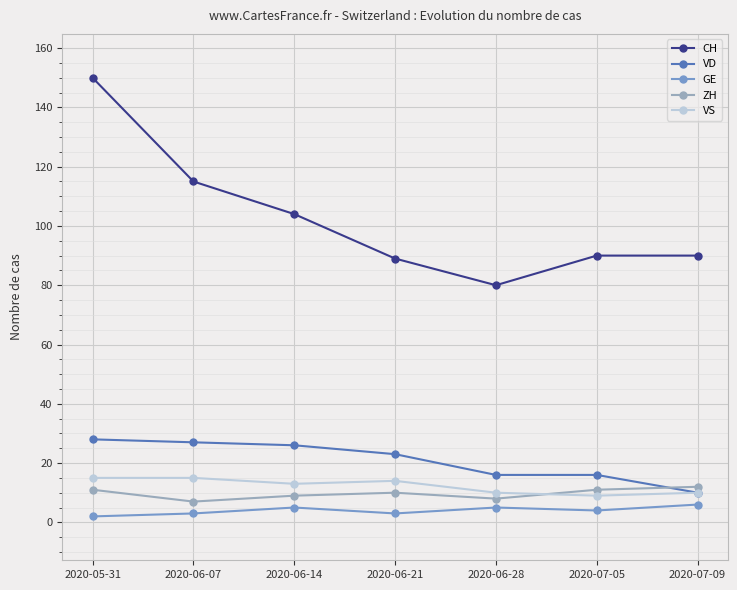

What are all the series names shown in the legend?

CH, VD, GE, ZH, VS